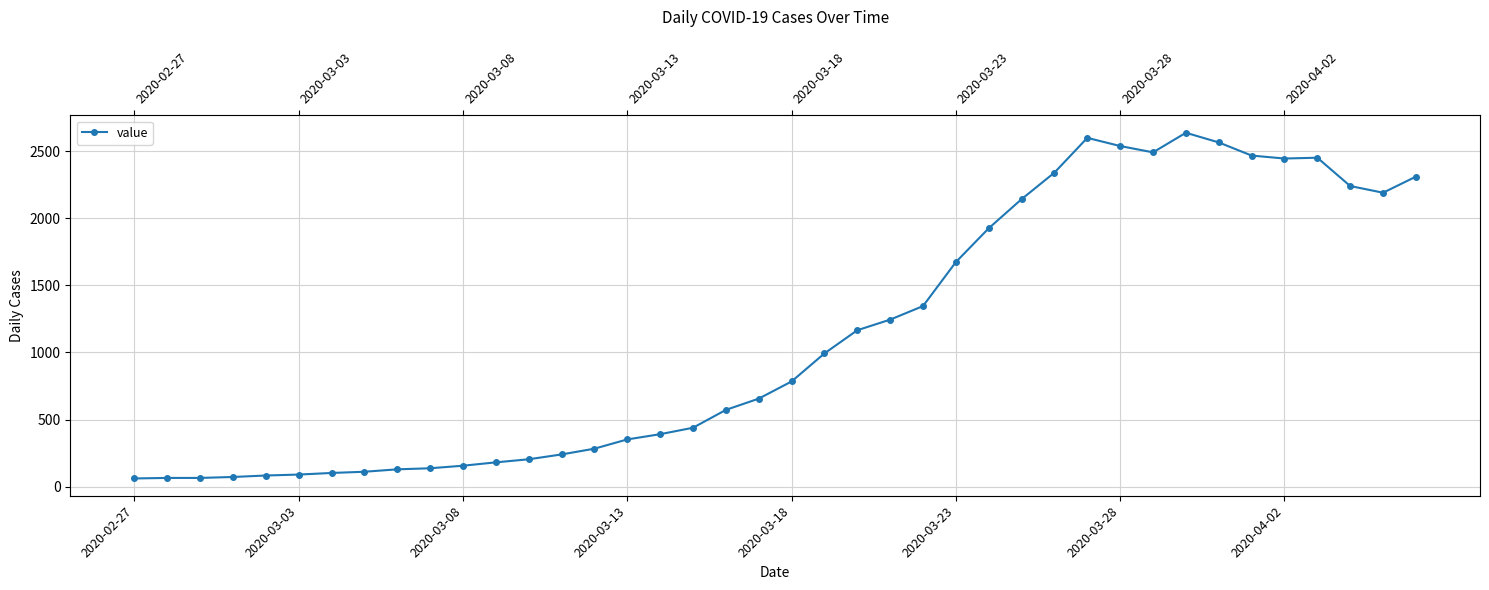

How many lines are shown in the chart?

1